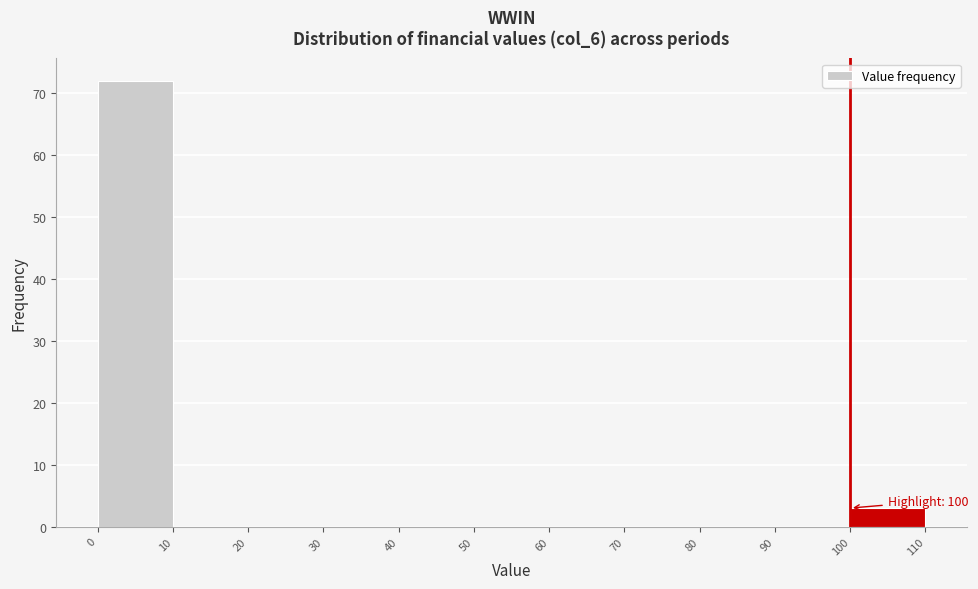

Which range on the x-axis has the tallest bar?

0 to 10